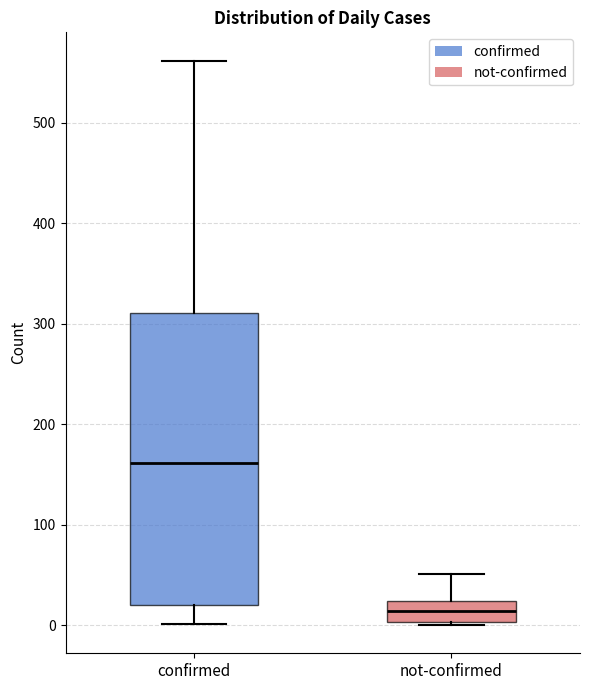

Which box's median line is the lowest?

not-confirmed